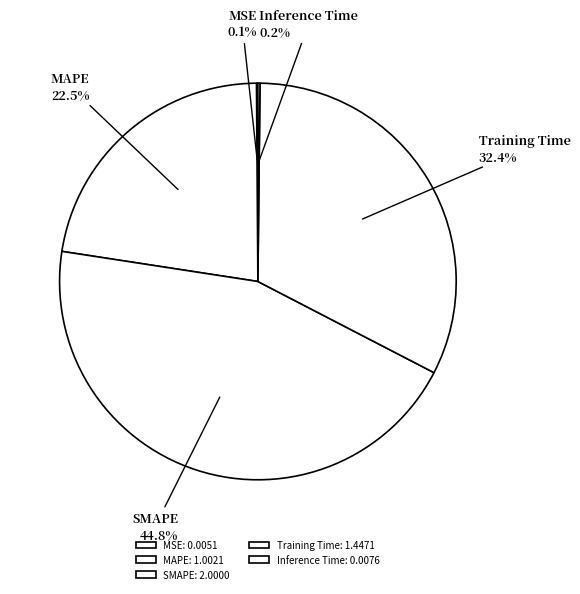

To the nearest percent, what percentage of the pie is SMAPE?

45%